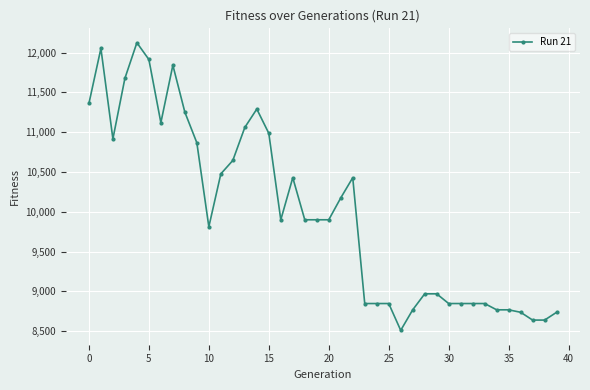

What is the value of the 36th point from the left?

8767